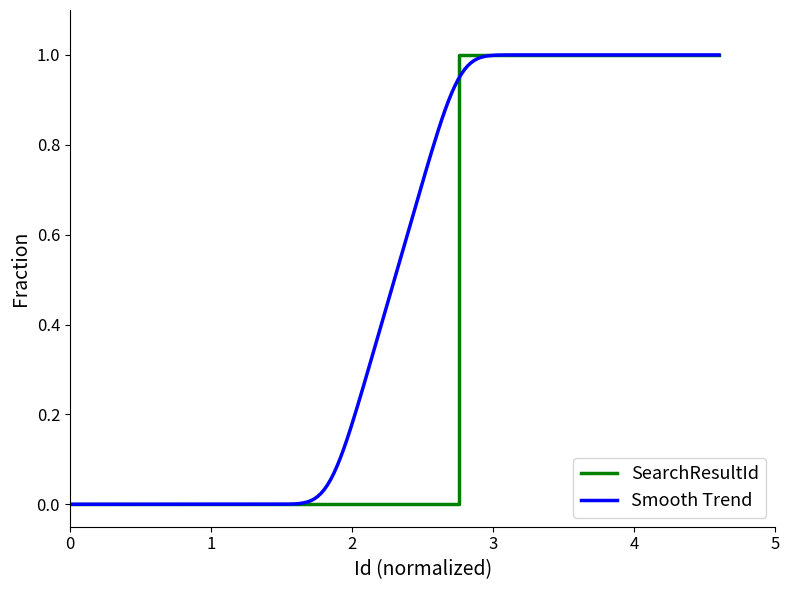

Reading left to right, extract all data points from this chart.

0	0	0	1	1	1